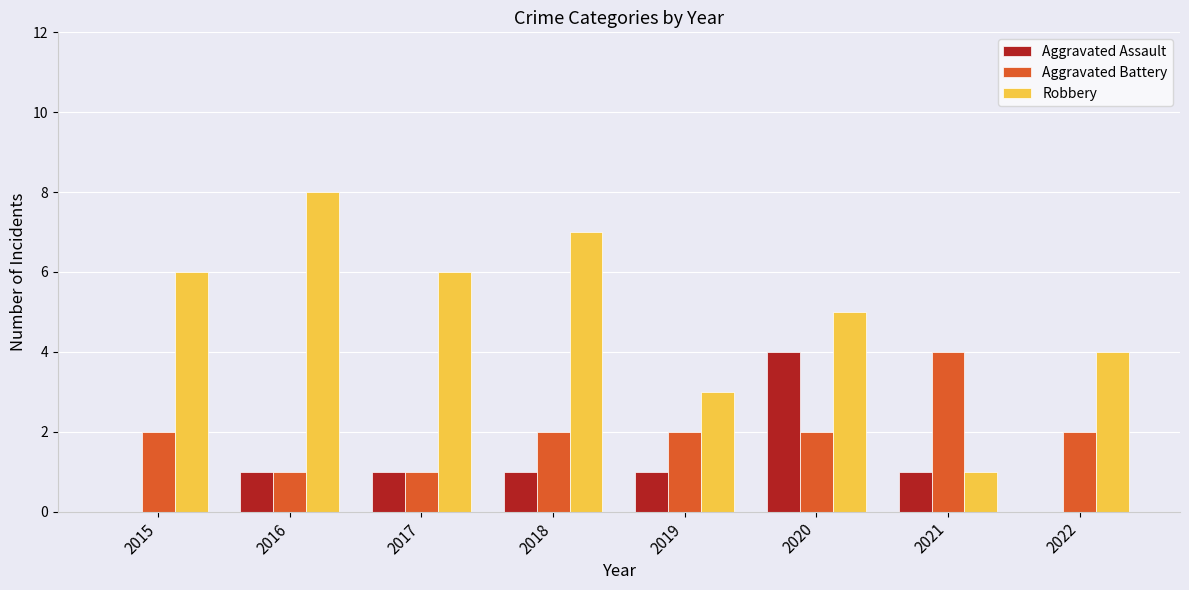

How many series are shown in this chart?

3